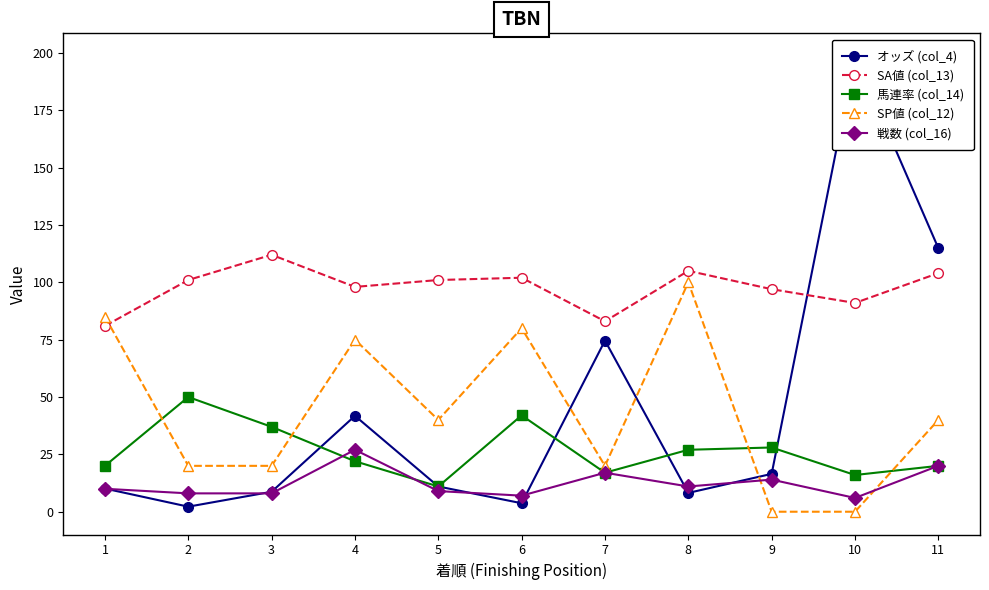

How many values in the SP値 (col_12) series exceed 40?

4